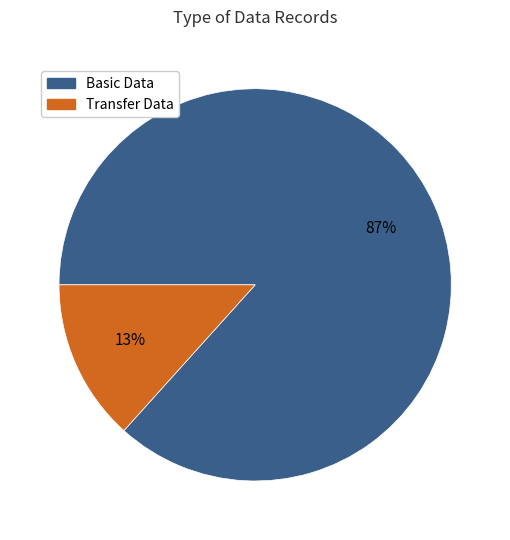

To the nearest percent, what is the average slice percentage?

50%